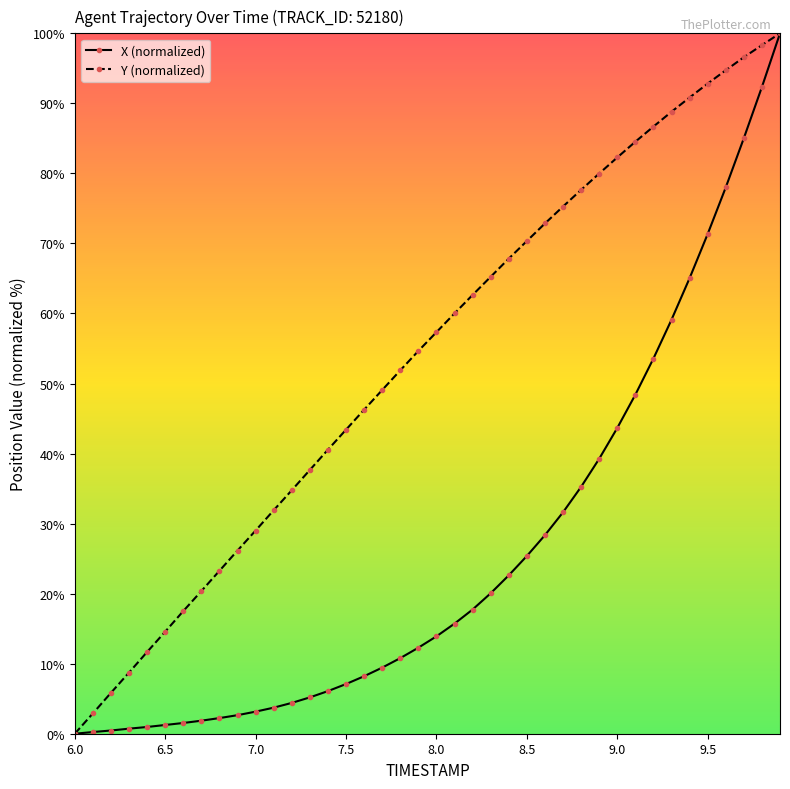

At how many categories does at least one series exceed 32?

28